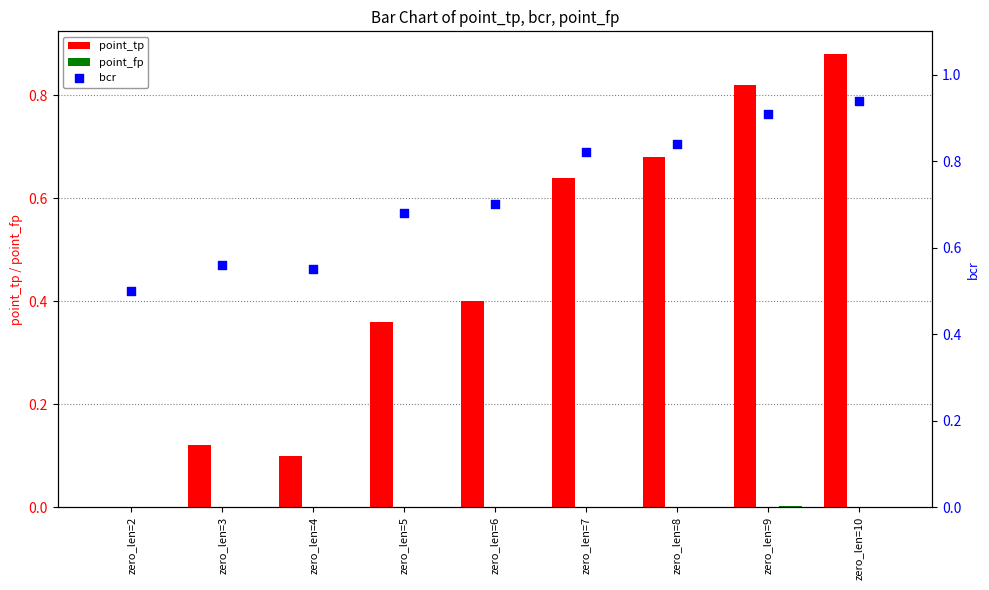

Which series has the largest total across all categories?

bcr